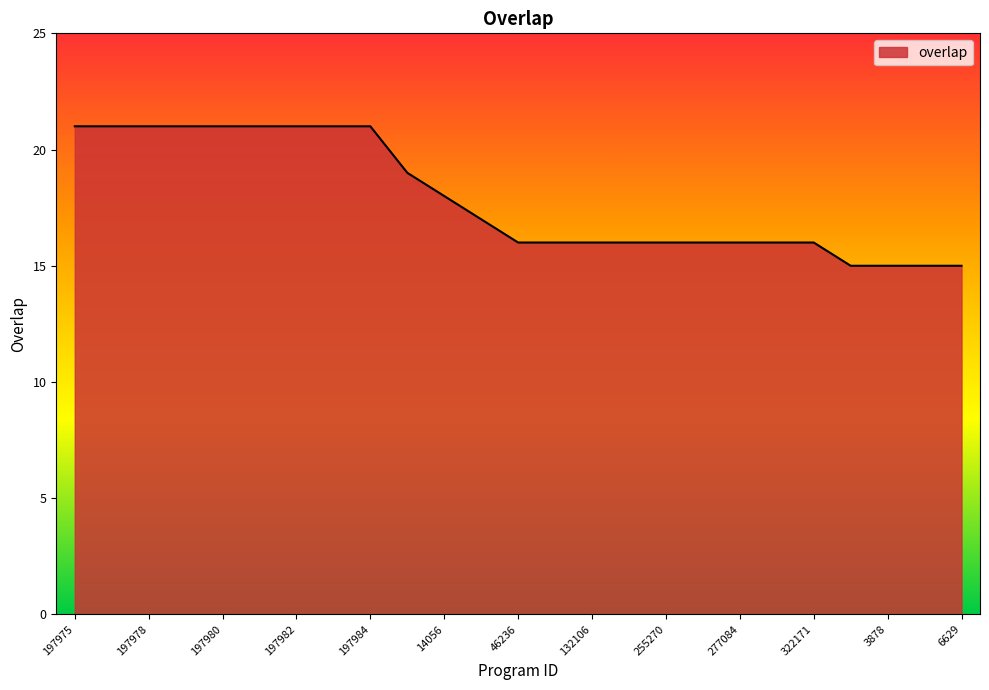

What is the smallest value displayed?

15